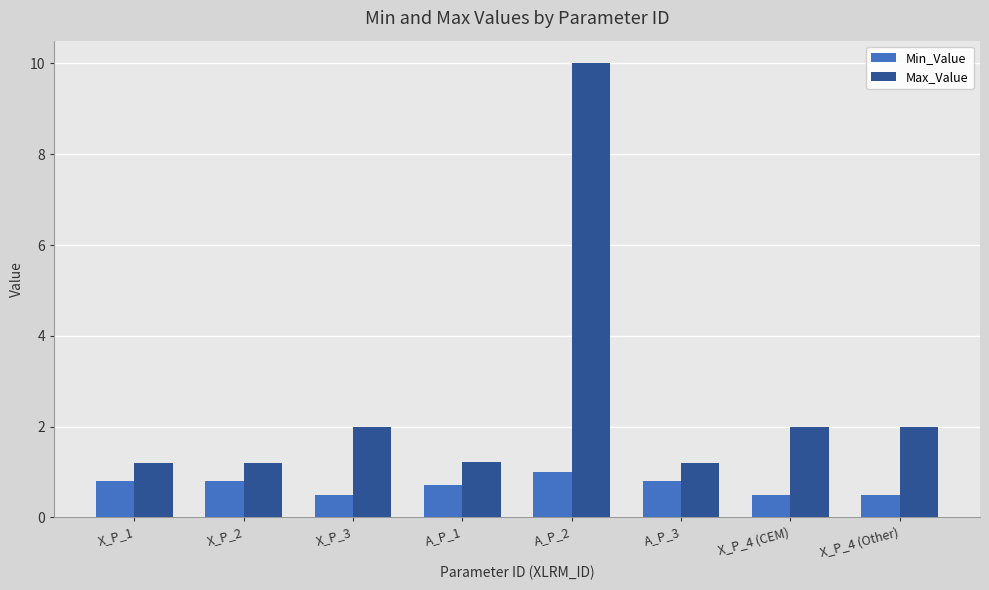

What is the total value across all series at X_P_3?

2.5